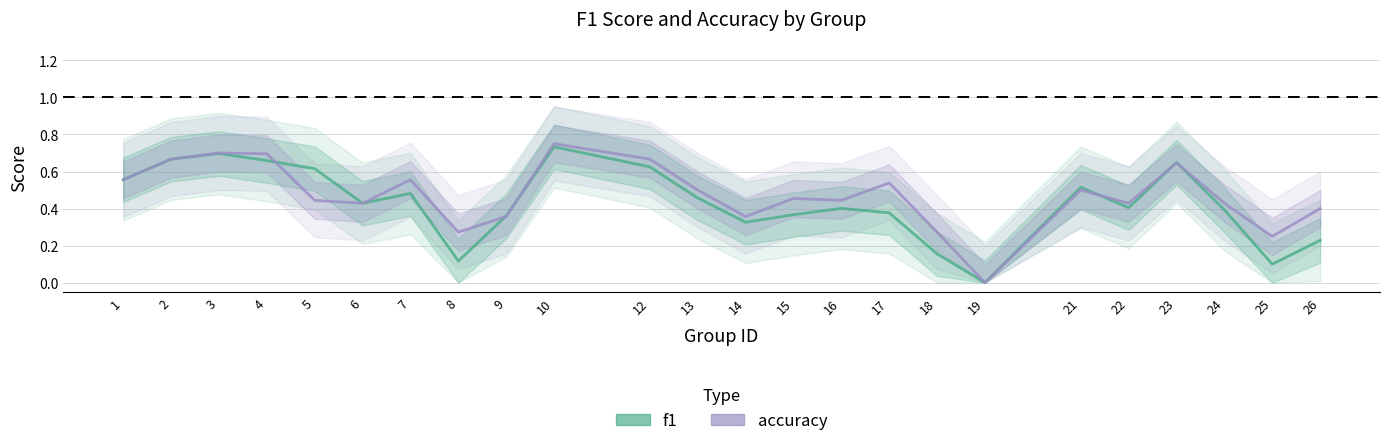

What is the difference between the accuracy values at 9 and 25?

0.1